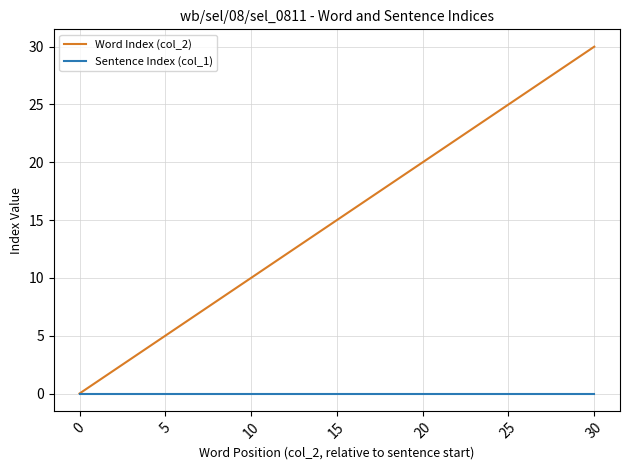

Which series has the largest total across all categories?

Word Index (col_2)